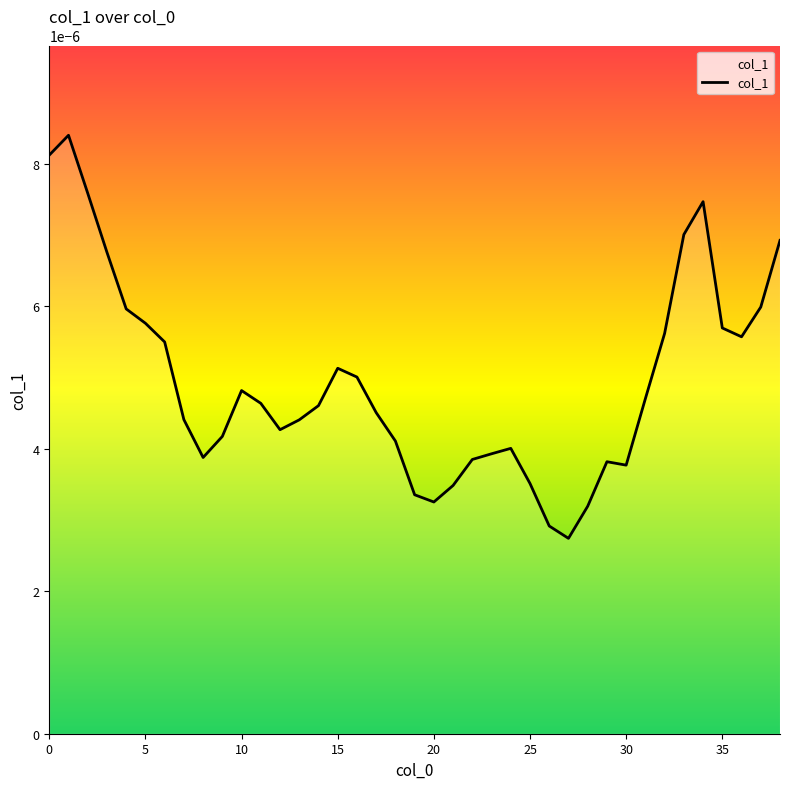

True or false: there are more than 2 points higher than both neighbors.

True